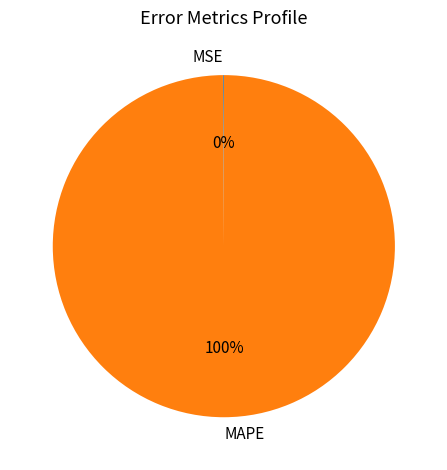

What is the largest slice in the pie chart?

MAPE